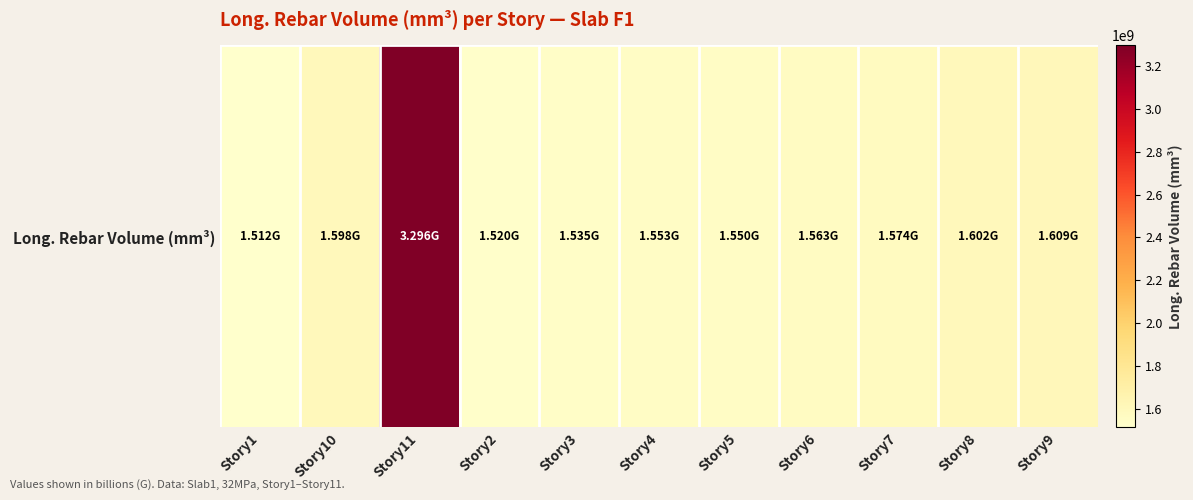

What is the sum of the values at Story4 and Story11?

4849277055.1